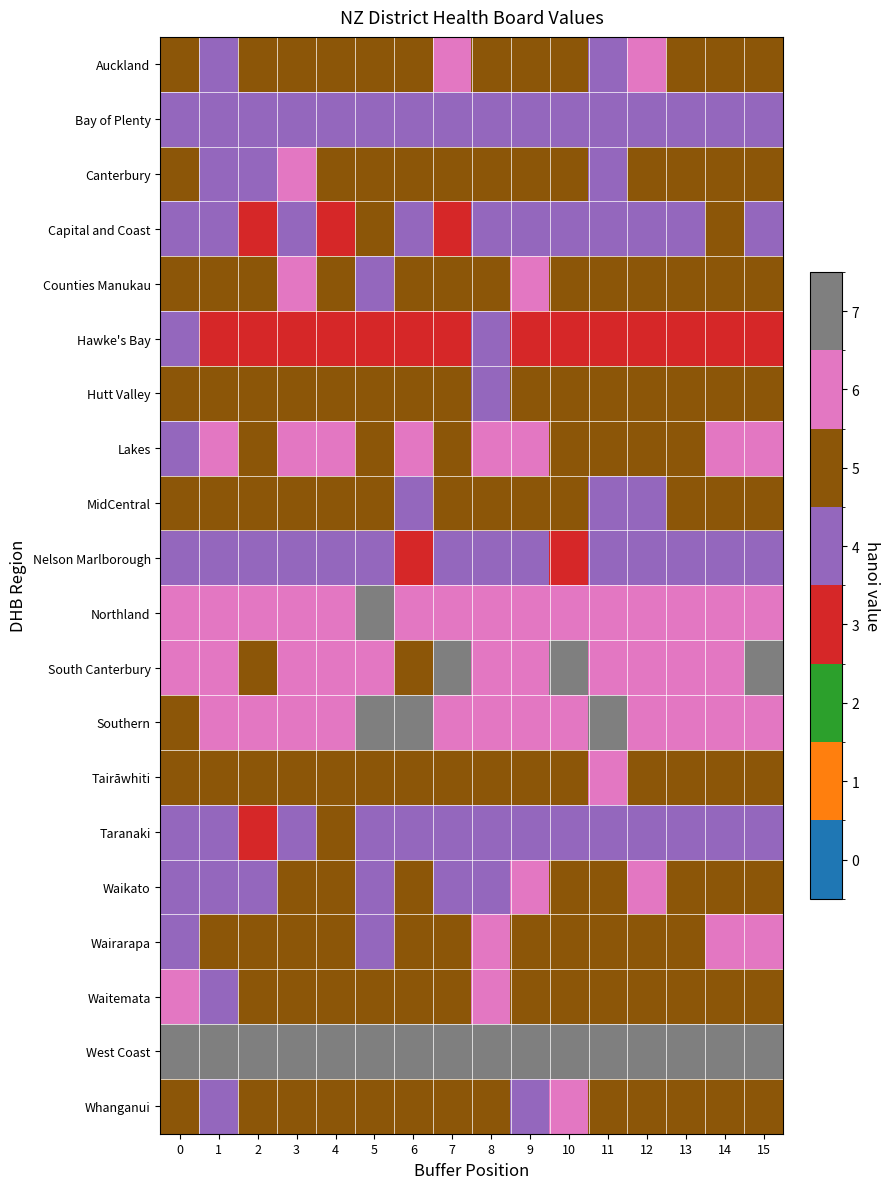

What is the total value across all series at 14?

102